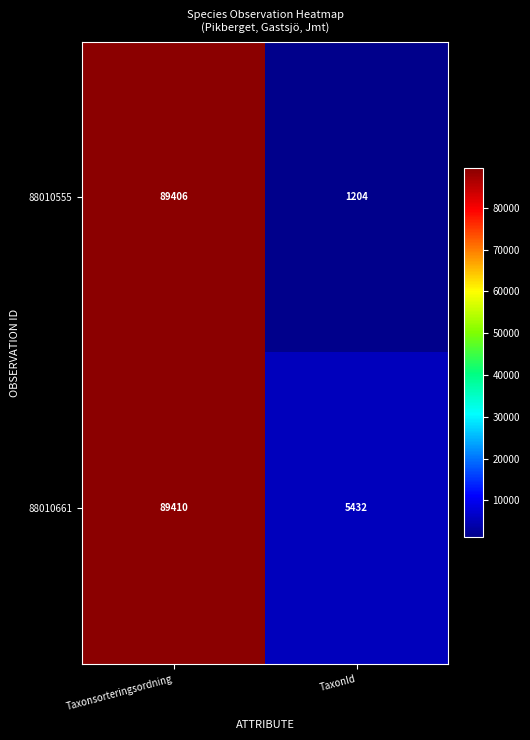

True or false: 88010555 has a value of 1204 at TaxonId.

True